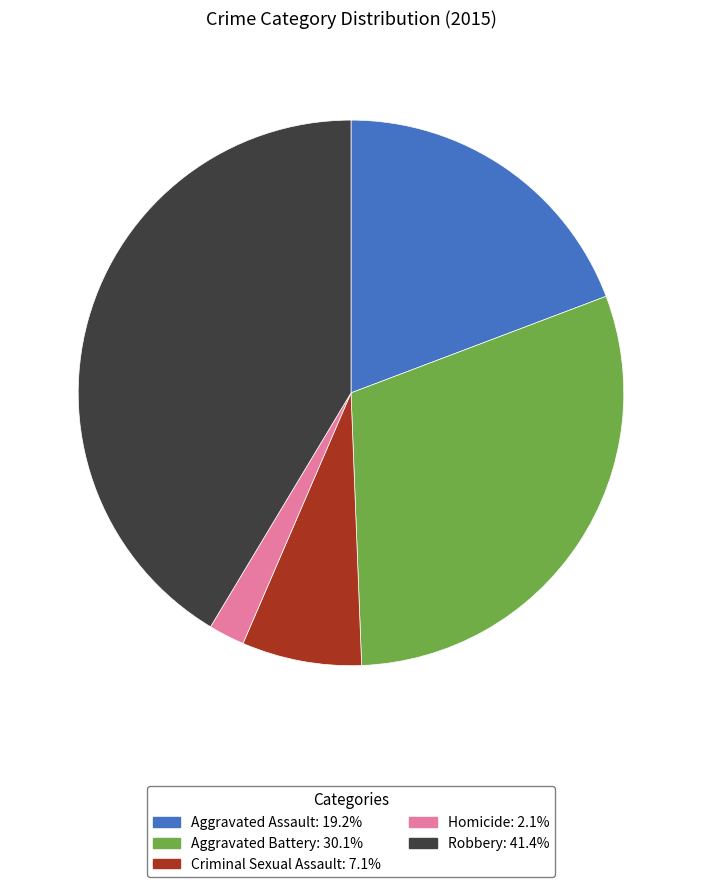

Is it true that Robbery is 41% of the pie?

True